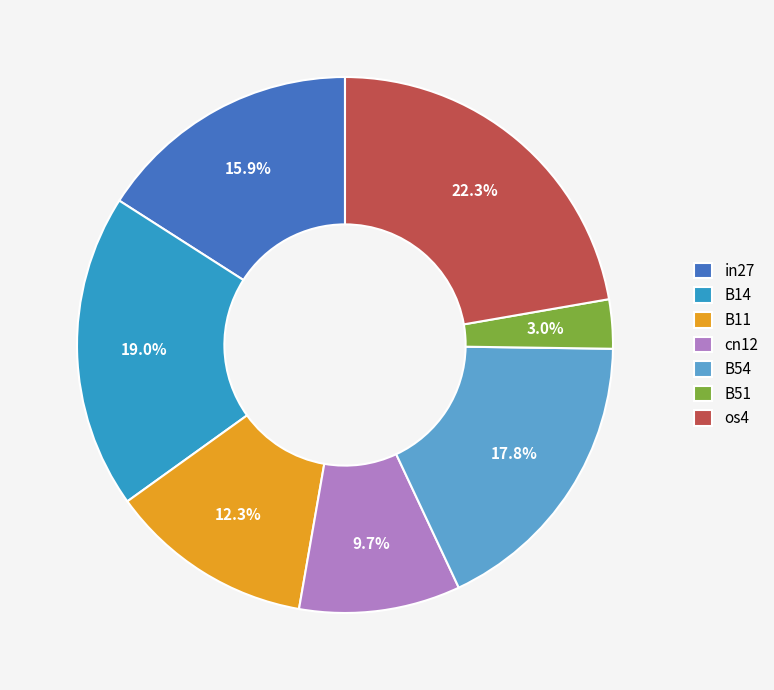

Is the sum of os4 and B14 greater than half?

No